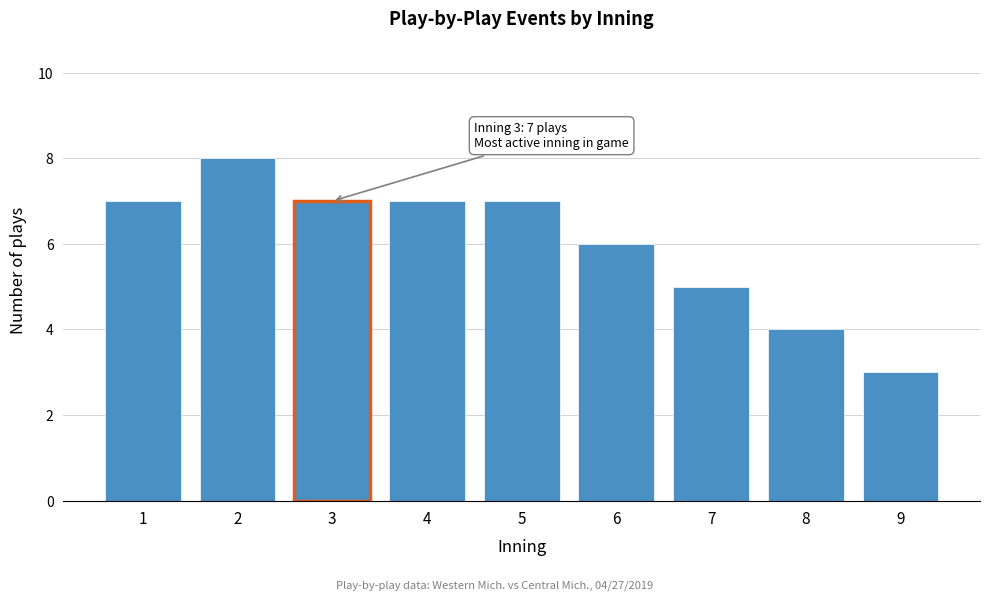

Reading right to left, extract all data points from this chart.

3	4	5	6	7	7	7	8	7